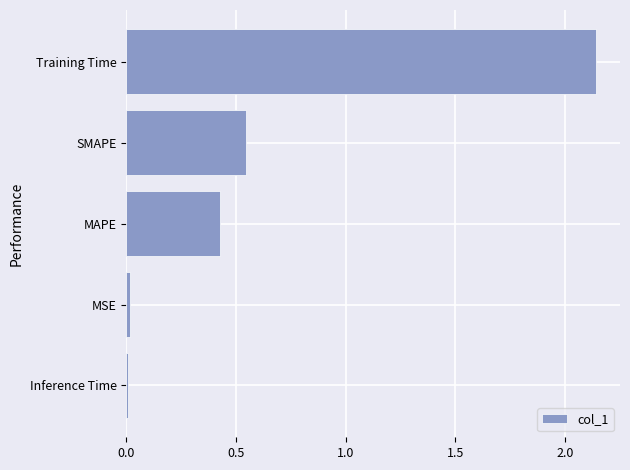

Which label corresponds to the largest value in the chart?

Training Time